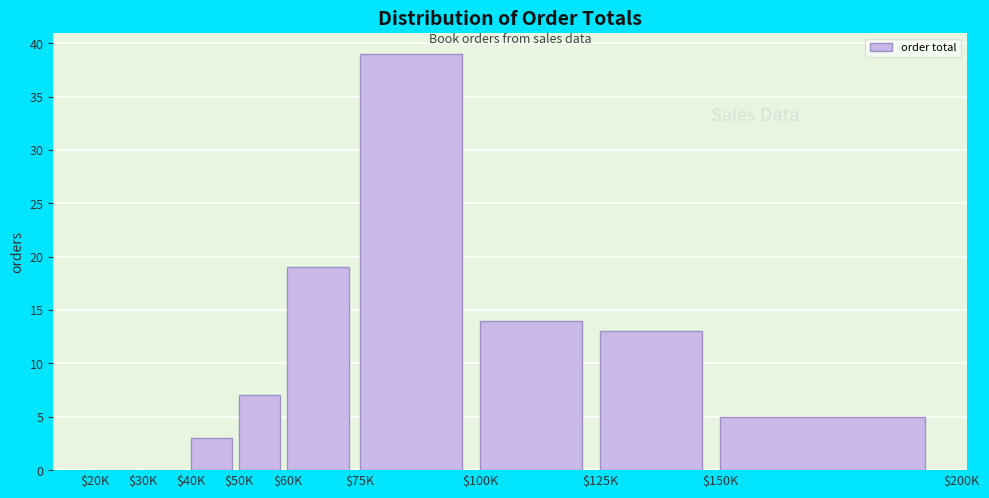

What is the sum of all values?

100